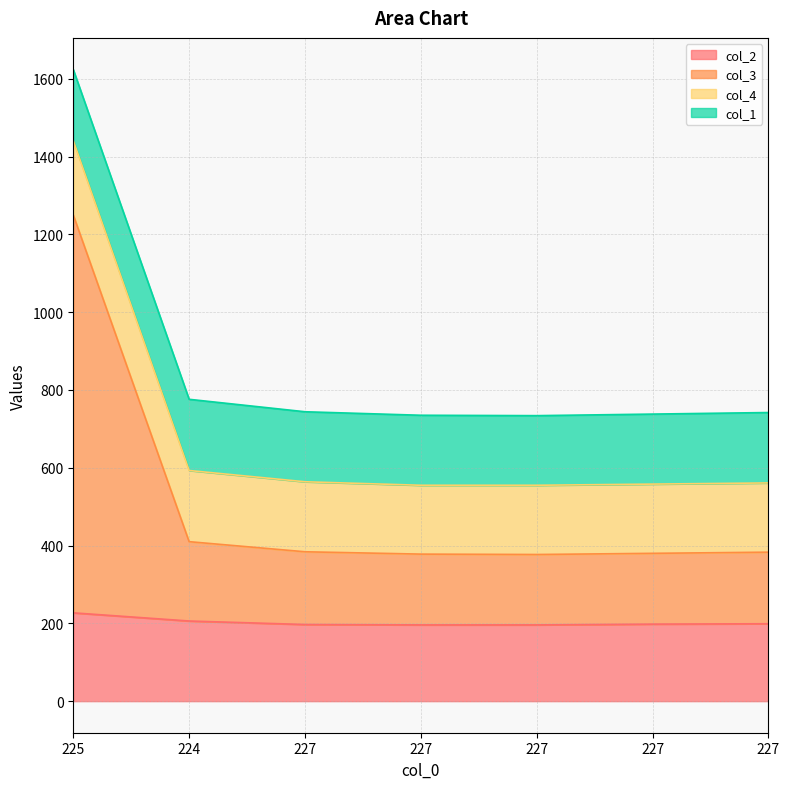

Which series has the widest spread of values?

col_3